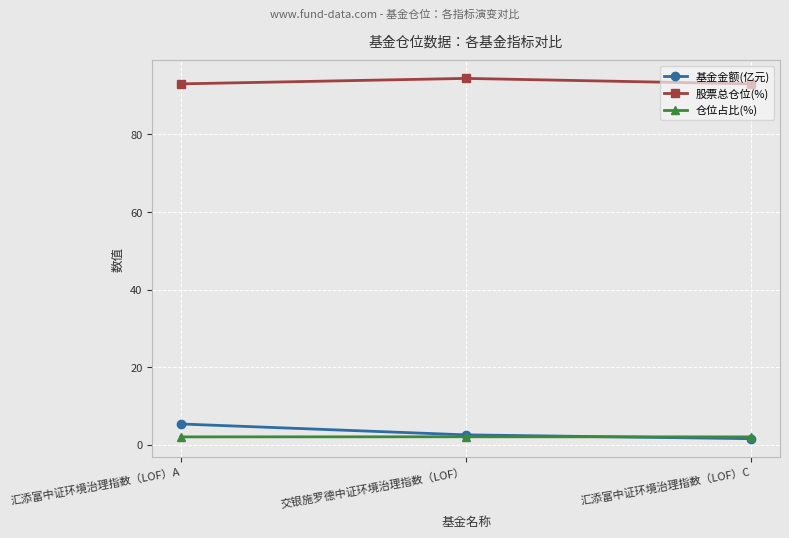

The value of 基金金额(亿元) at 汇添富中证环境治理指数（LOF）C is 1.6. True or false?

True